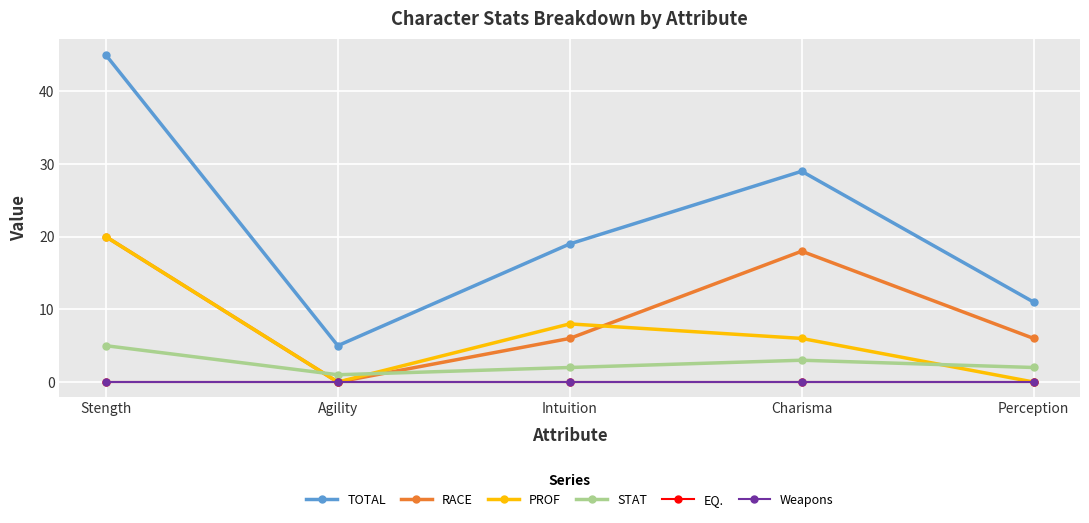

Does the chart have visible grid lines?

Yes